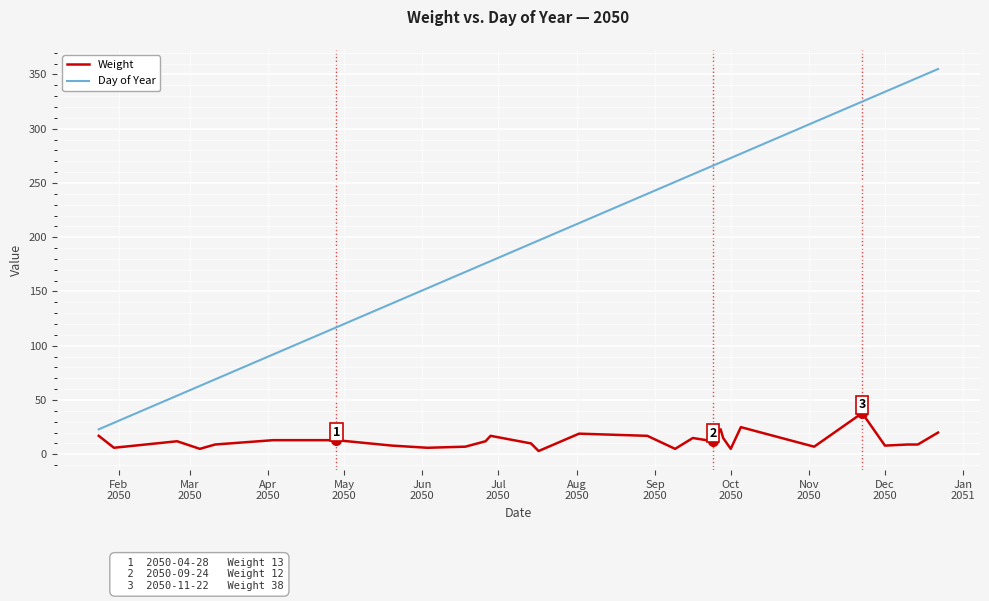

What is the maximum value shown in the chart?

355